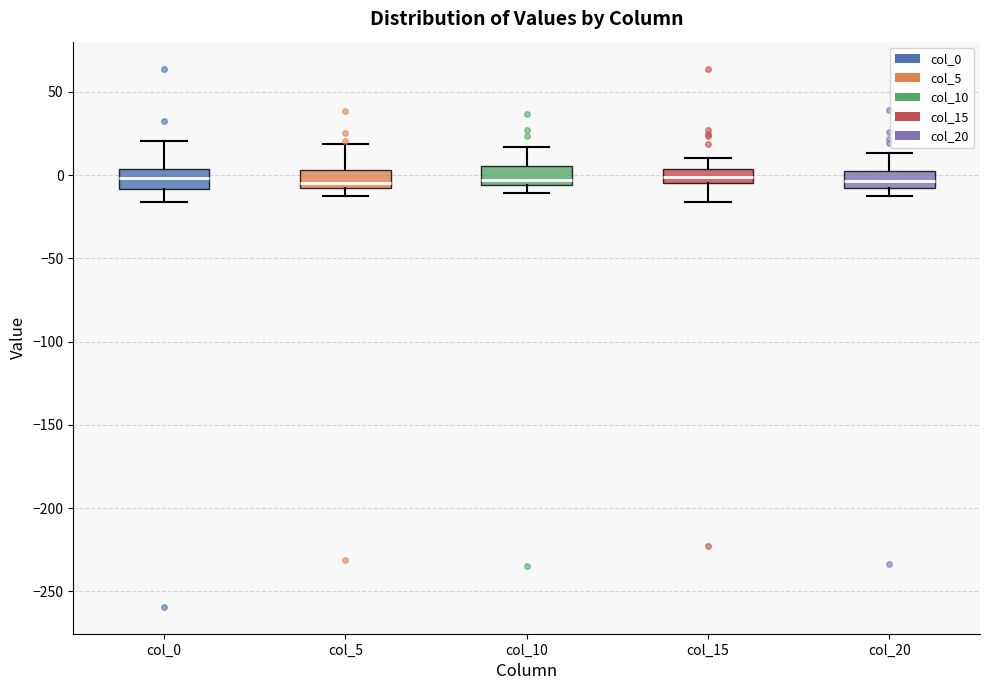

Reading left to right, read every box against the y-axis: the position of its median line, the range the box covers, and the ends of its whiskers. The values are not printed on the chart, so give them approximately, as read against the axis.

col_0: median 0, box -10 to 5, whiskers -15 to 20
col_5: median -5, box -10 to 5, whiskers -15 to 20
col_10: median -5 (just above the box's lower edge), box -5 to 5, whiskers -10 to 15
col_15: median 0, box -5 to 5, whiskers -15 to 10
col_20: median -5, box -10 to 0, whiskers -15 to 15